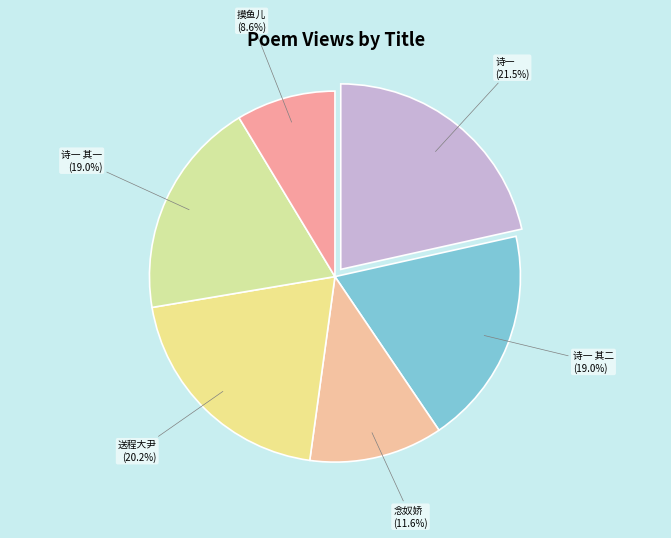

Which slice is the smallest?

摸鱼儿·黯消凝、那时门巷